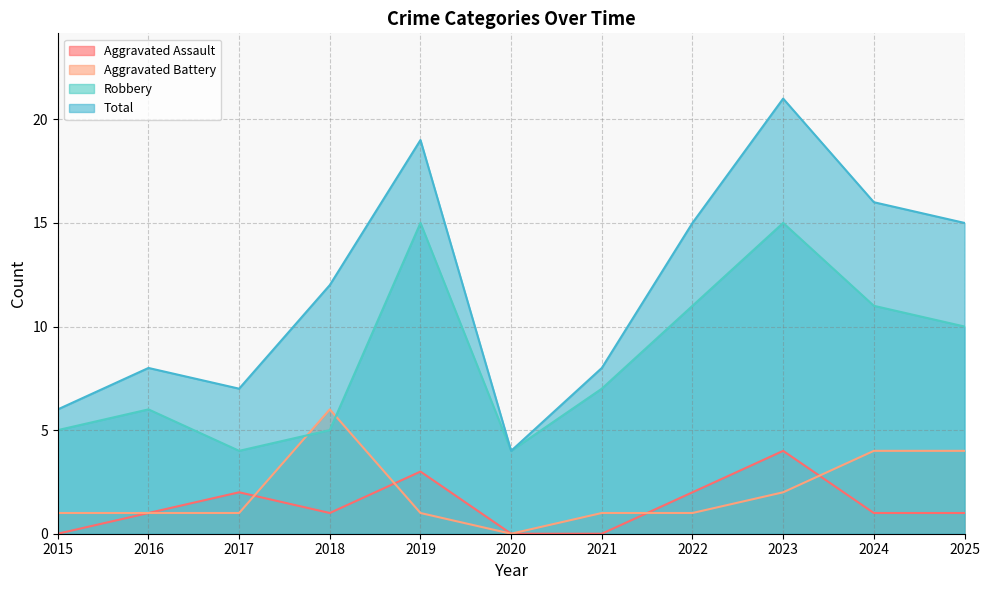

The Total series shows 4 at 2020. True or false?

True